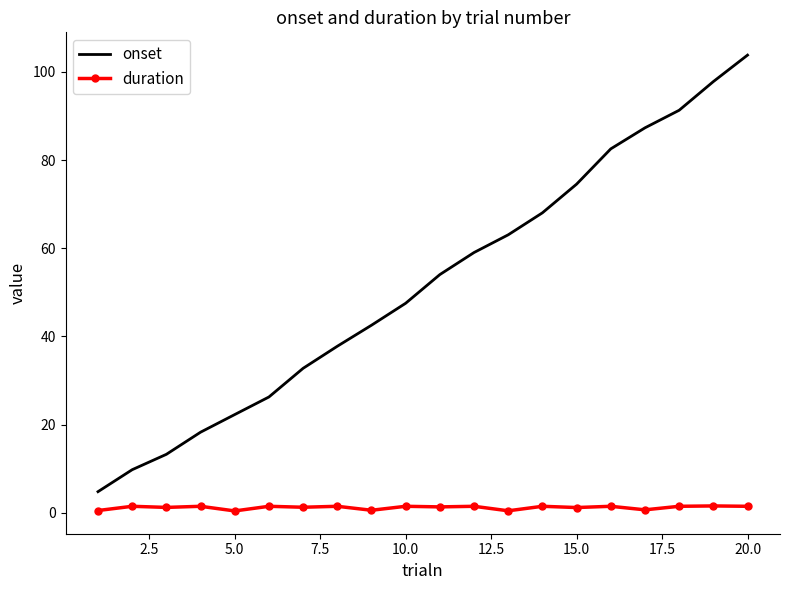

What is the highest value of the onset series?

103.8